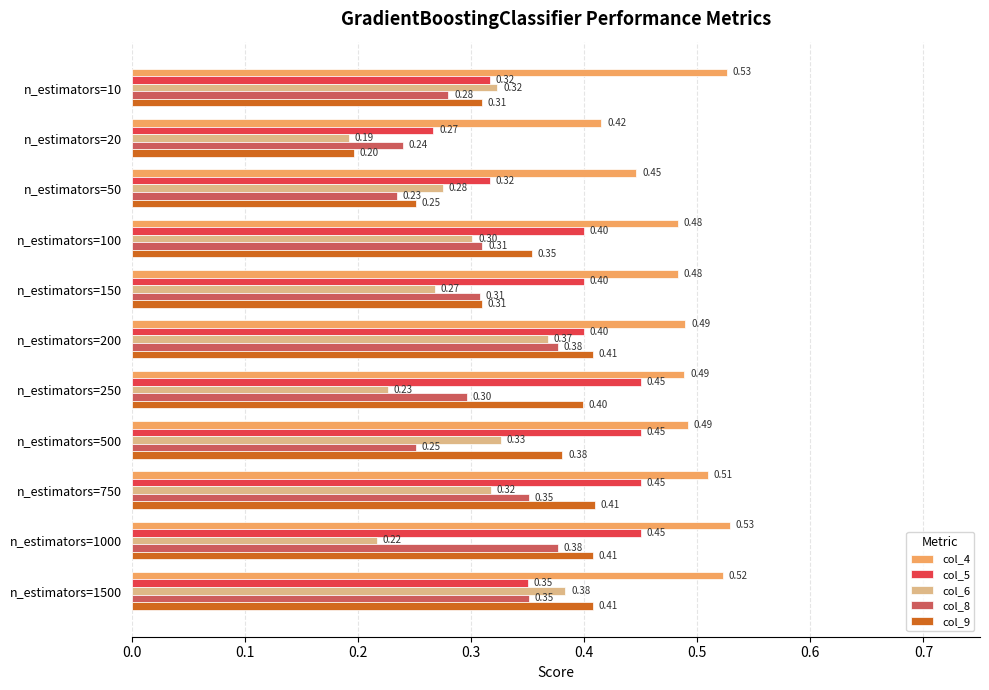

What is the sum of the col_4 values at n_estimators=50 and n_estimators=750?

1.0